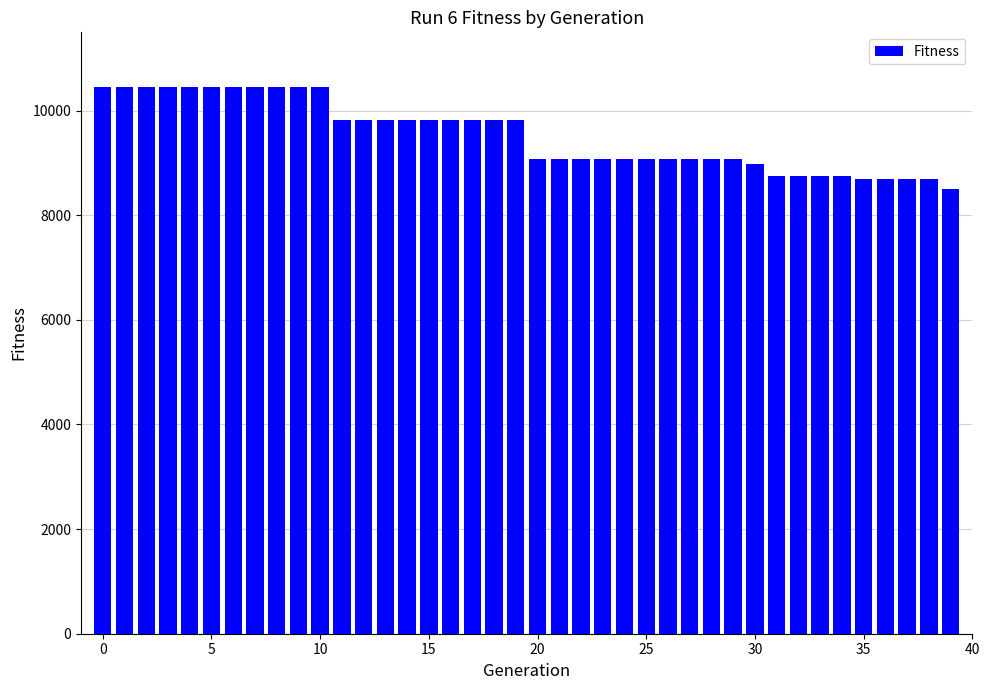

What is the smallest value displayed?

8498